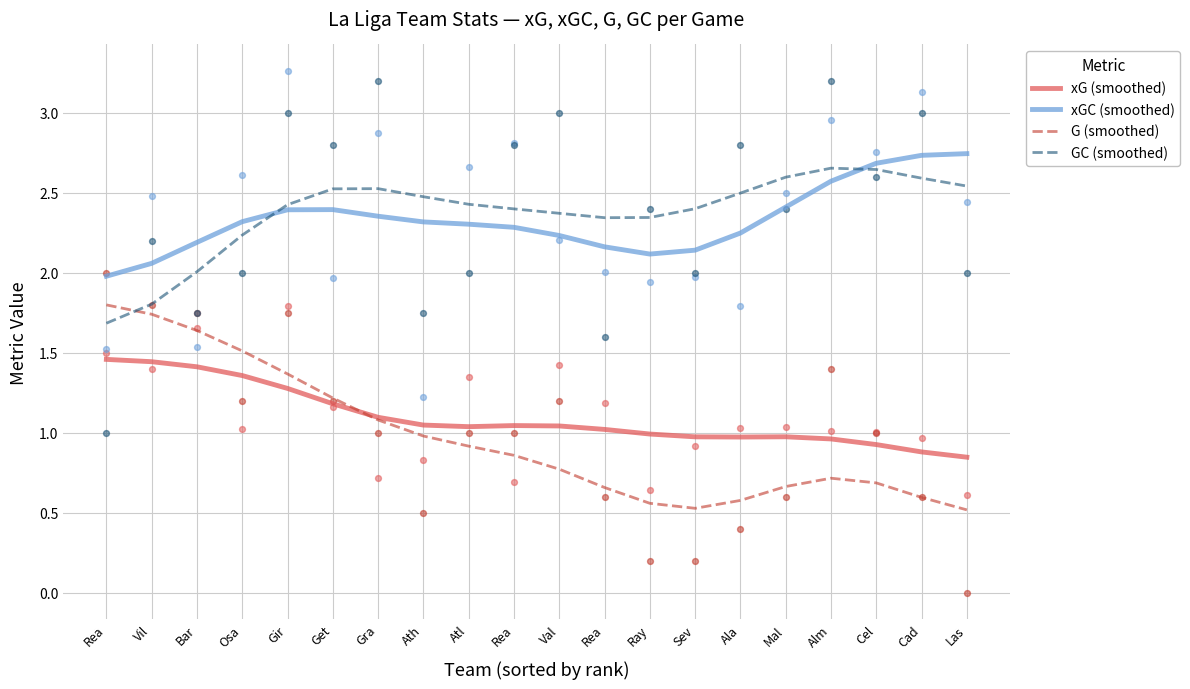

What are all the series names shown in the legend?

xG (smoothed), xGC (smoothed), G (smoothed), GC (smoothed)